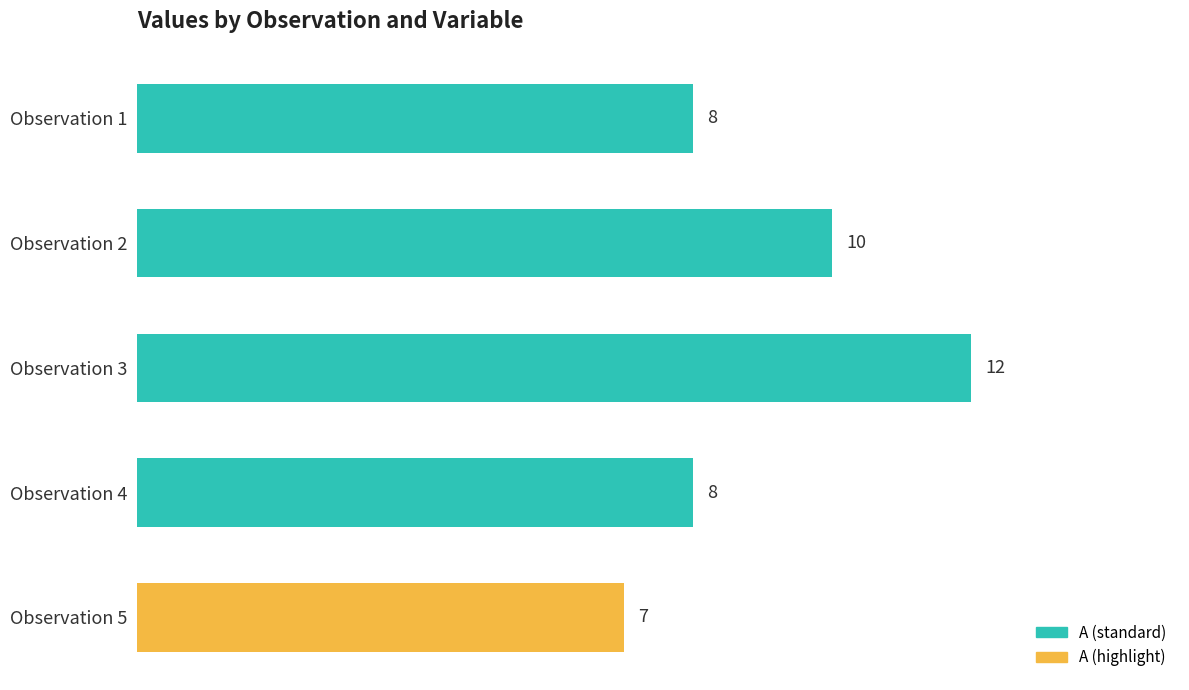

What is the greatest value displayed?

12